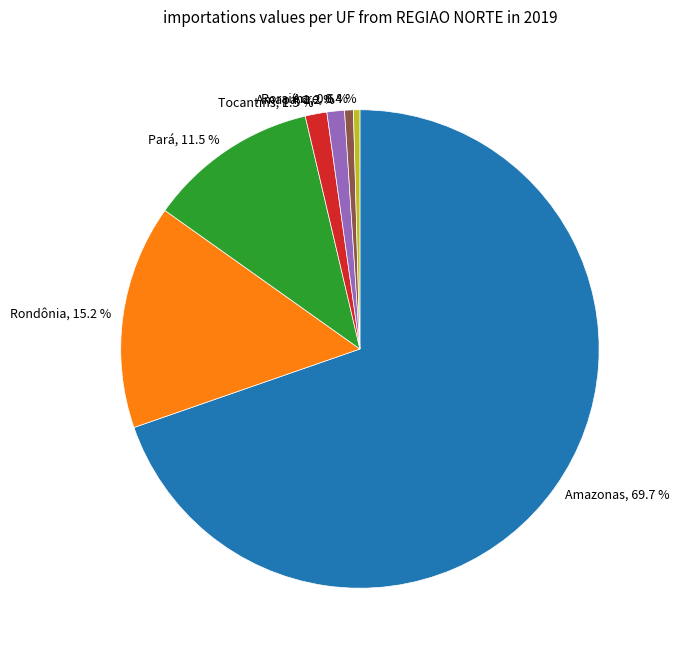

Rank the categories by value from lowest to highest.

Acre, 0.4 %, Roraima, 0.6 %, Amapá, 1.2 %, Tocantins, 1.5 %, Pará, 11.5 %, Rondônia, 15.2 %, Amazonas, 69.7 %